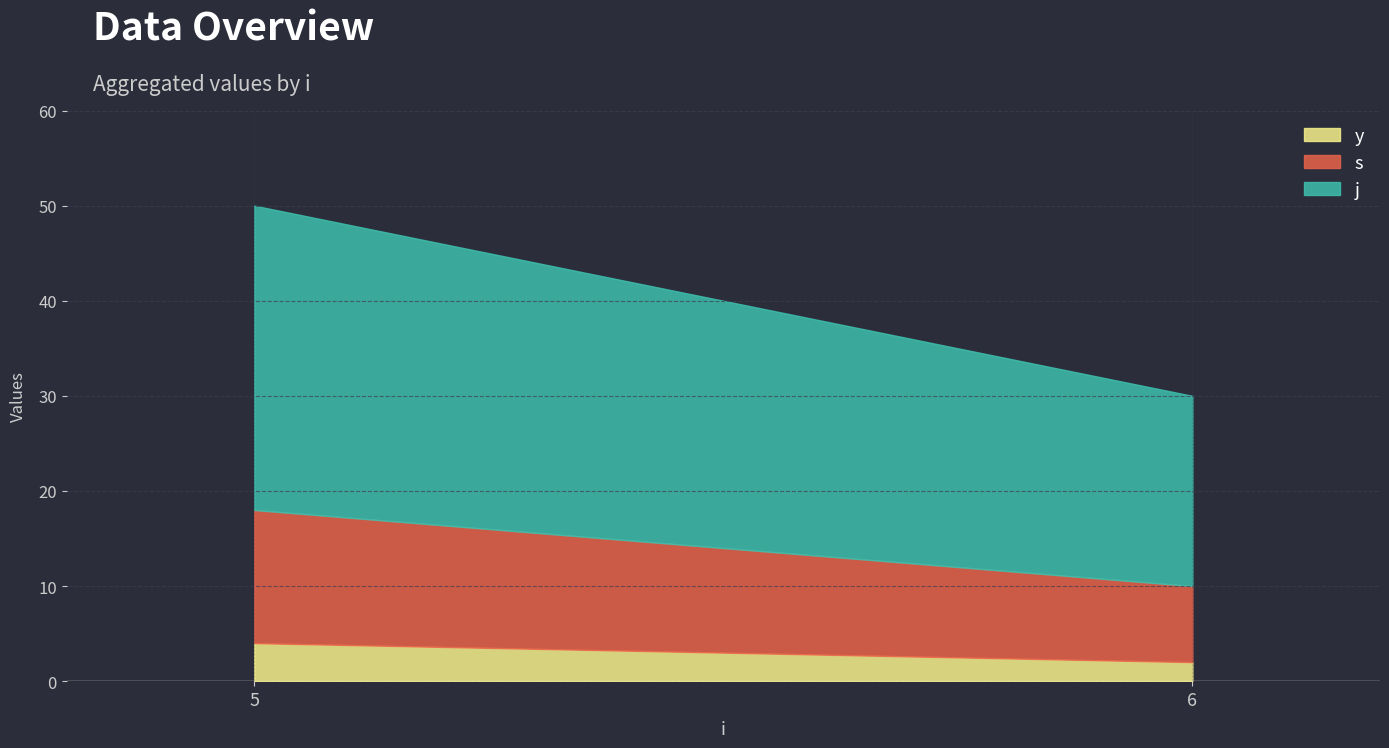

At which label does s first exceed 4?

5